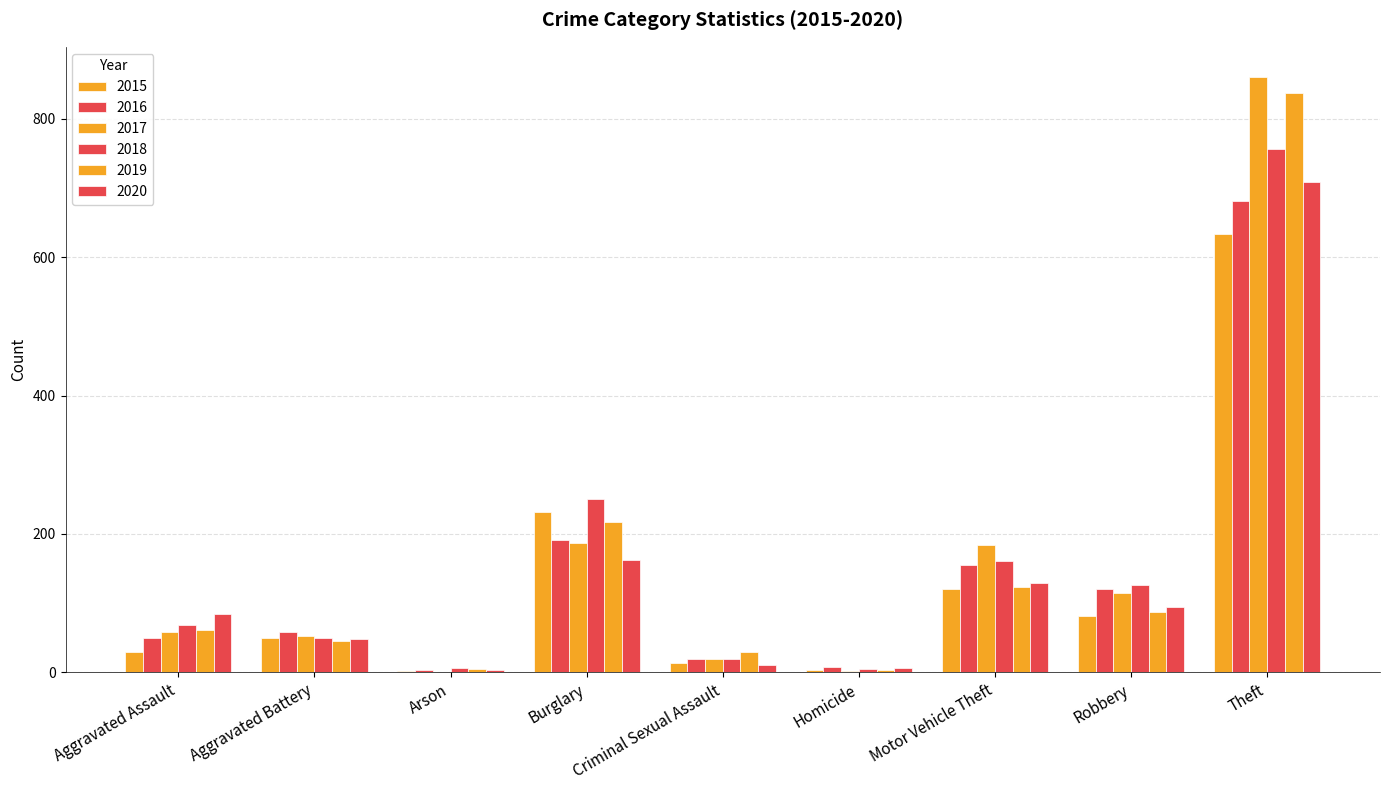

Does the chart contain stacked bars?

No